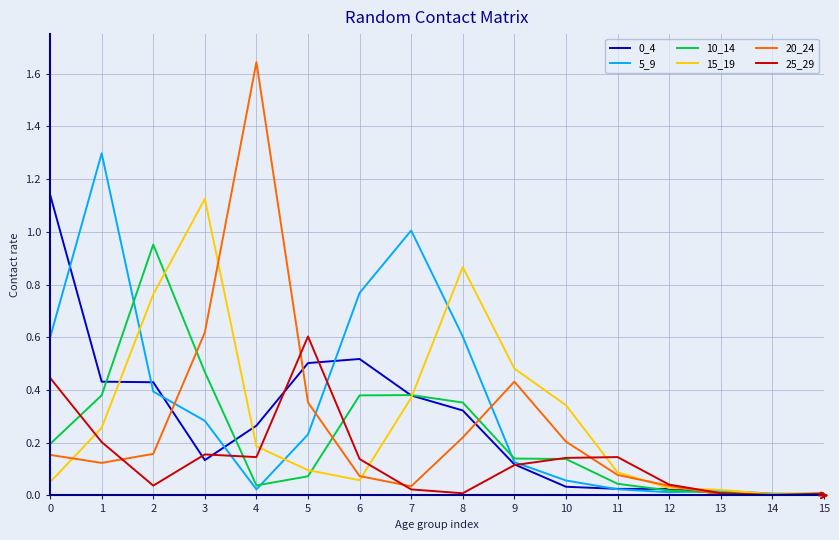

Is it true that 5_9 equals 0.0 at 14?

True